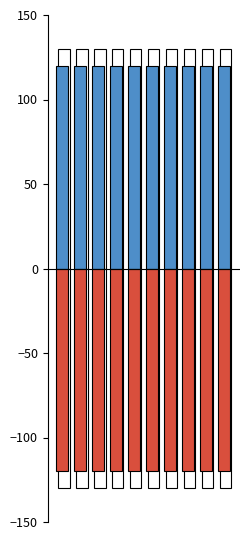

Is the value of Moon Phases (positive) at 8 greater than the value of Moon Phases (negative) at 0?

Yes